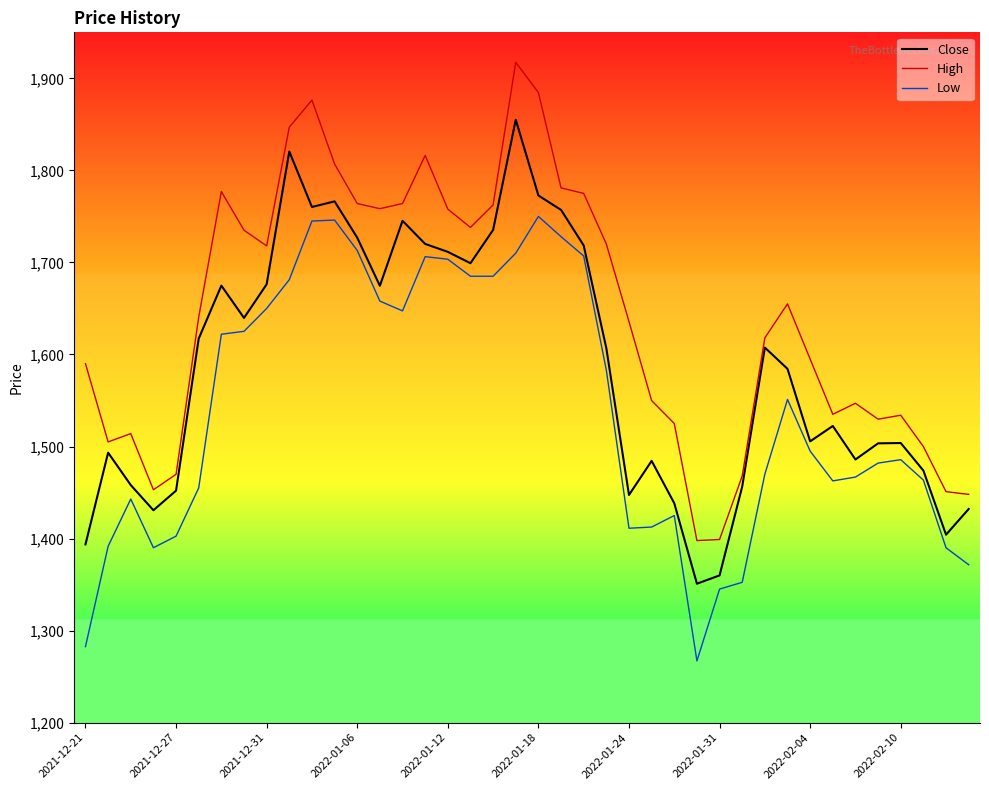

What is the lowest value of the High series?

1397.8